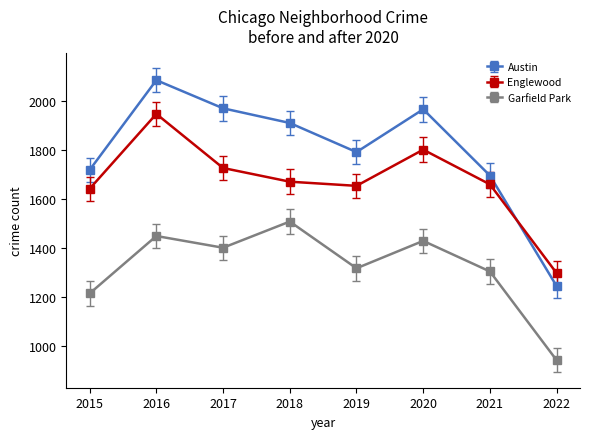

Which category has the lowest value across all series?

2022